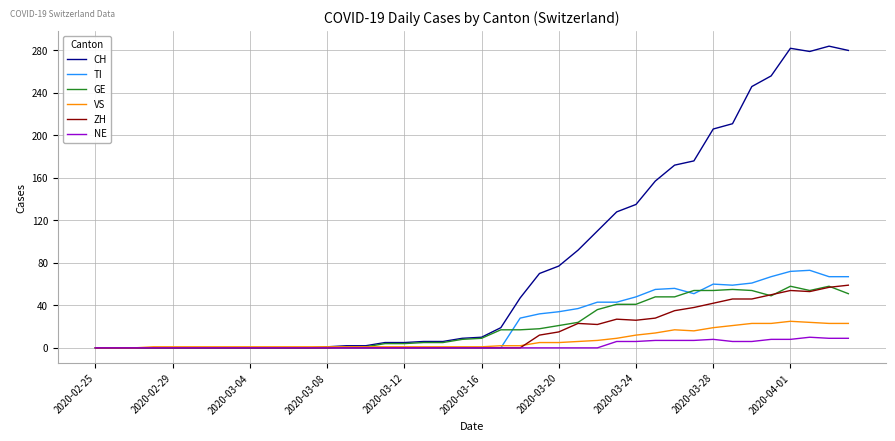

Which series has the widest spread of values?

CH